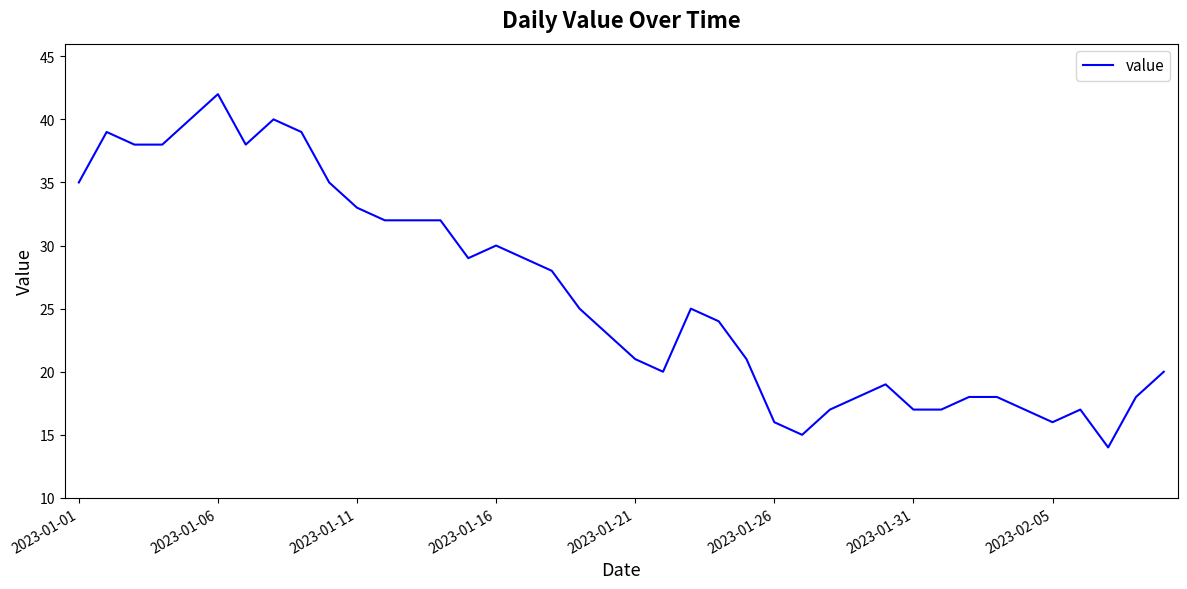

What is the greatest value displayed?

42